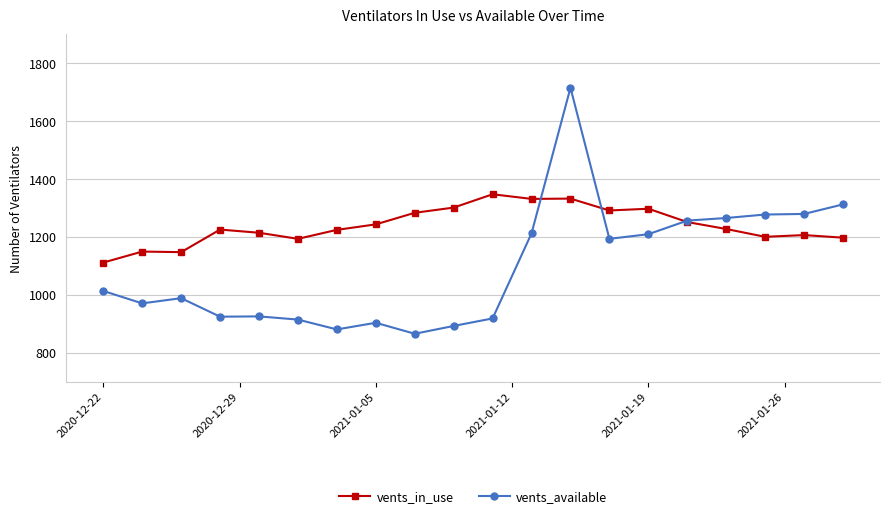

What is the maximum value shown in the chart?

1715